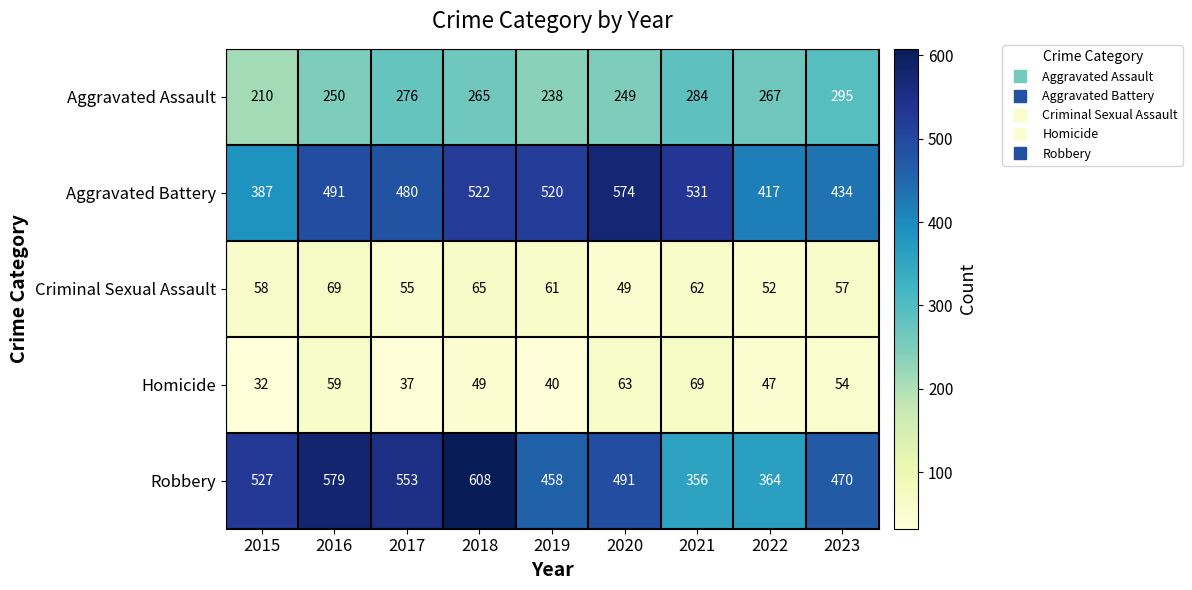

The value of Aggravated Assault at 2015 is 50. True or false?

False